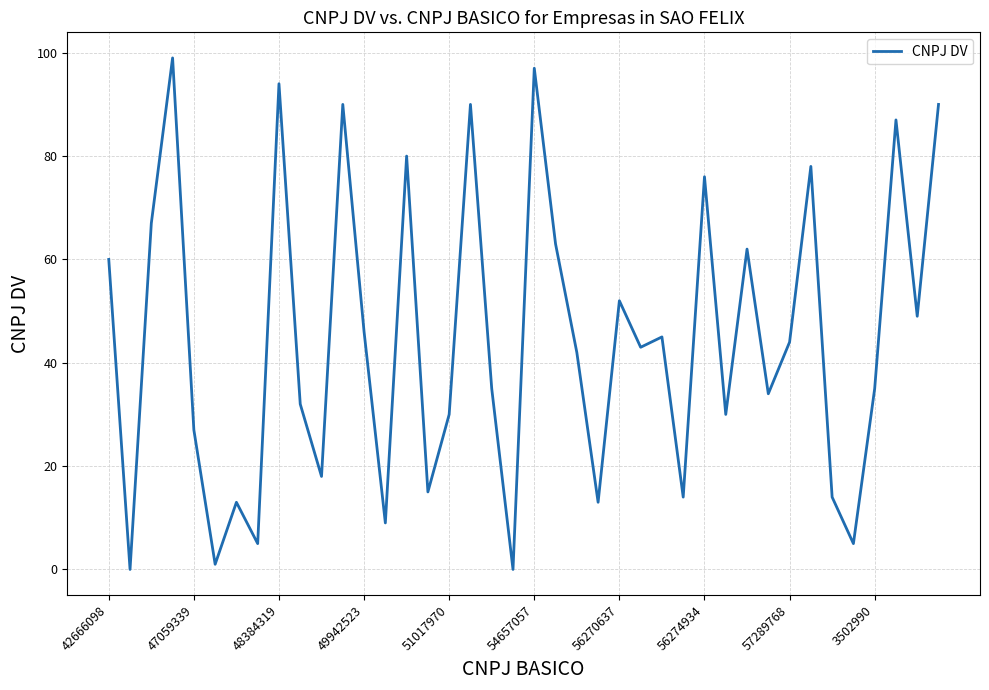

How many series are shown in this chart?

1